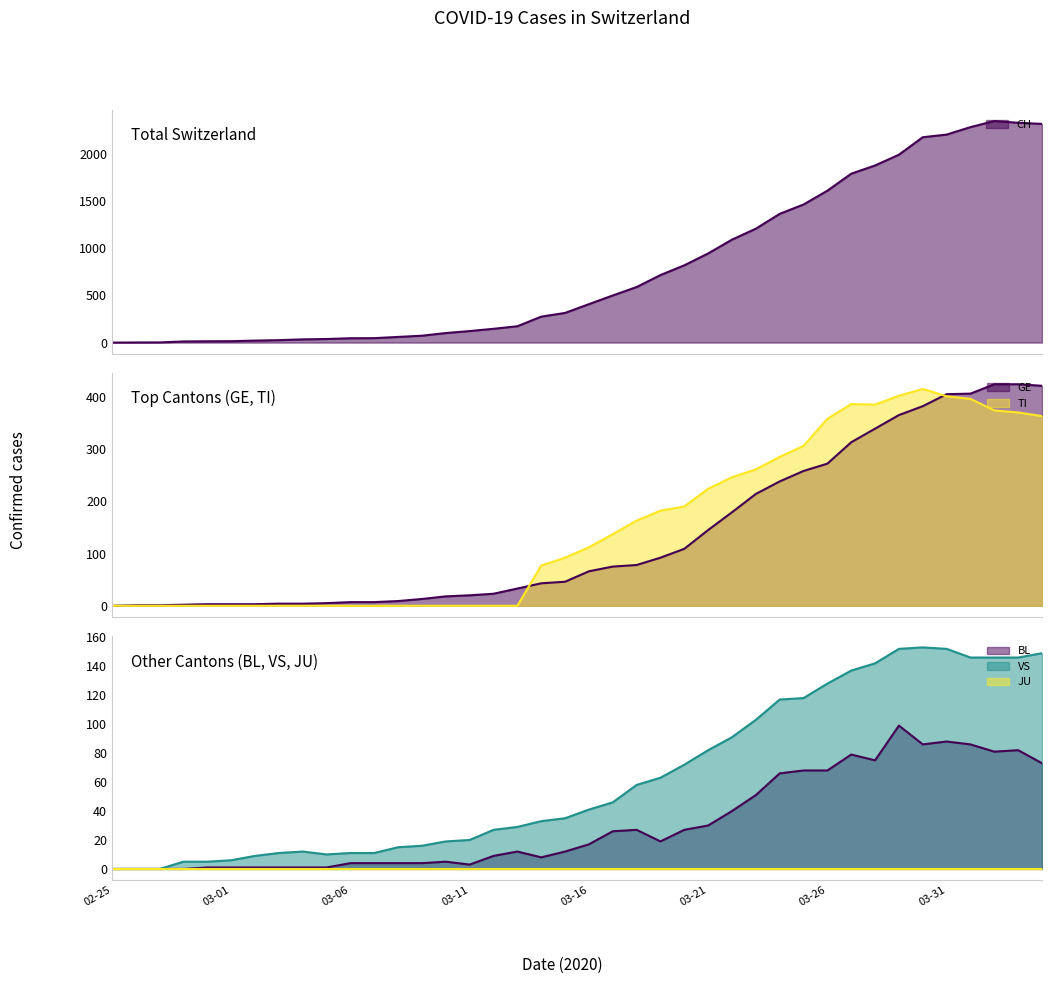

Is it true that VS equals 137 at 2020-03-27?

True